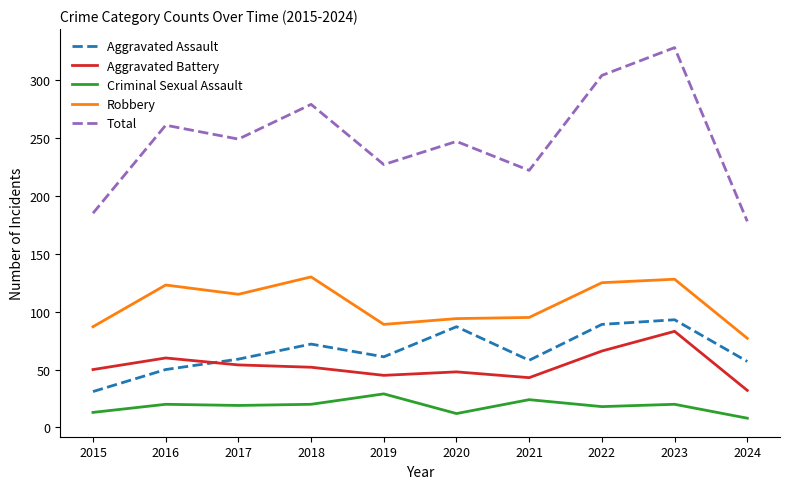

Rank the series at 2017 from highest to lowest value.

Total, Robbery, Aggravated Assault, Aggravated Battery, Criminal Sexual Assault